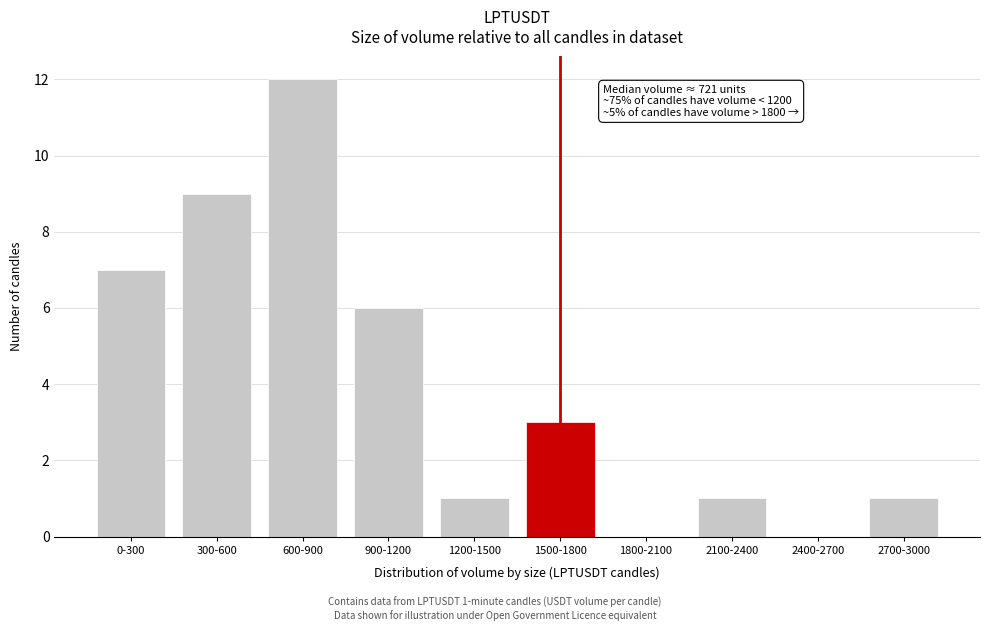

Reading right to left, extract all data points from this chart.

2700-3000=1	2400-2700=0	2100-2400=1	1800-2100=0	1500-1800=3	1200-1500=1	900-1200=6	600-900=12	300-600=9	0-300=7